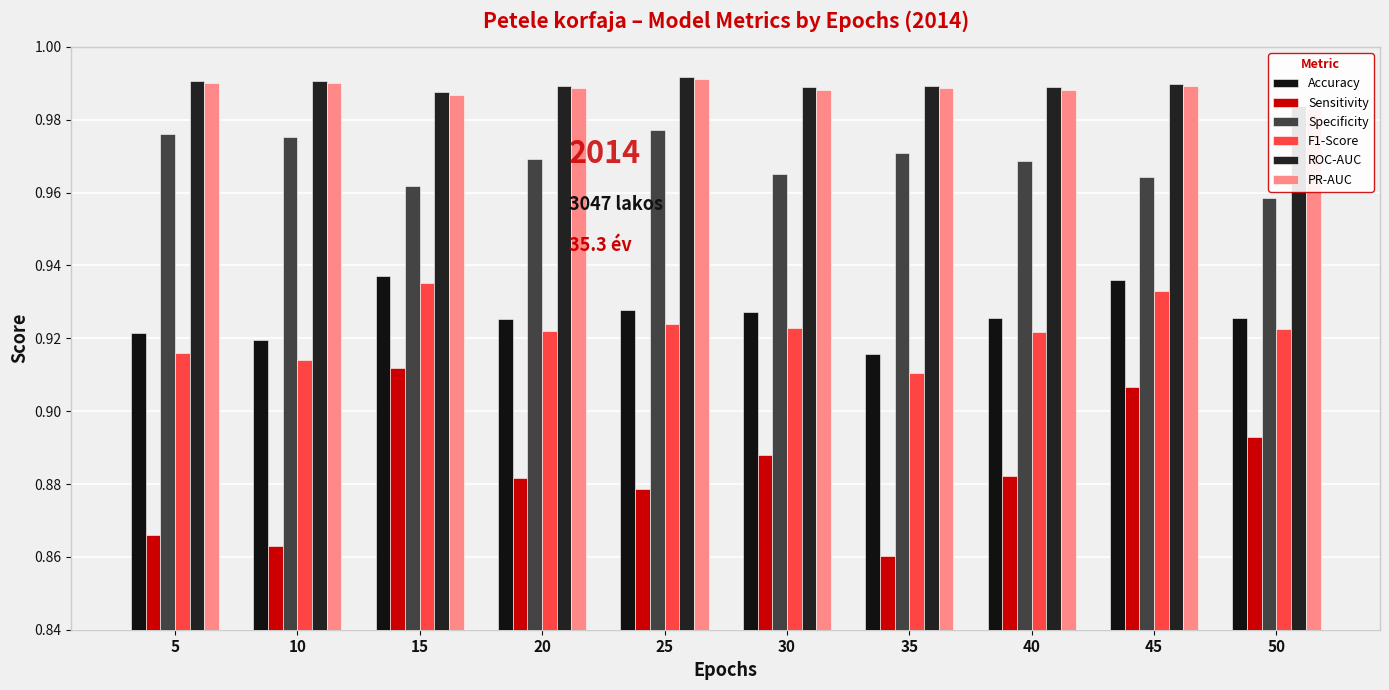

How many distinct data groups are displayed?

6